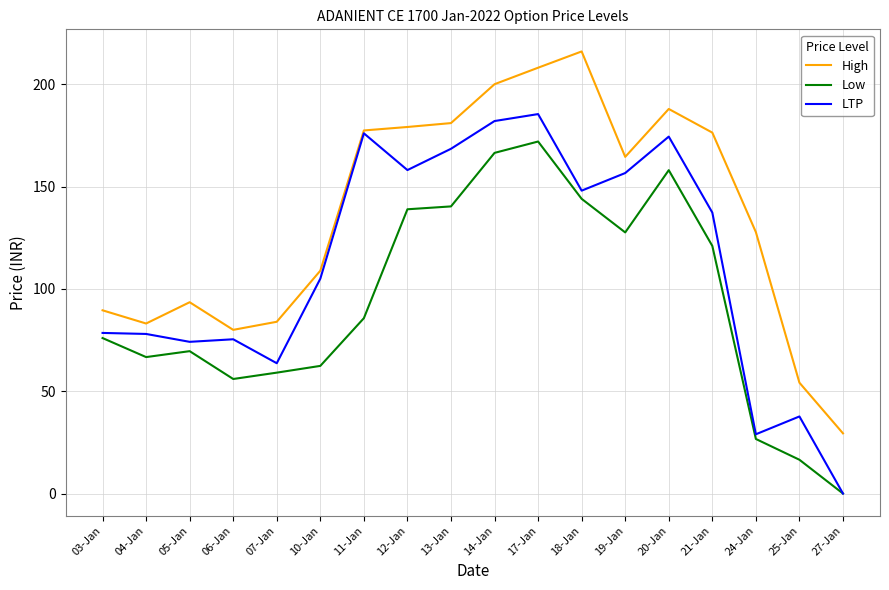

At how many categories does at least one series exceed 48?

17